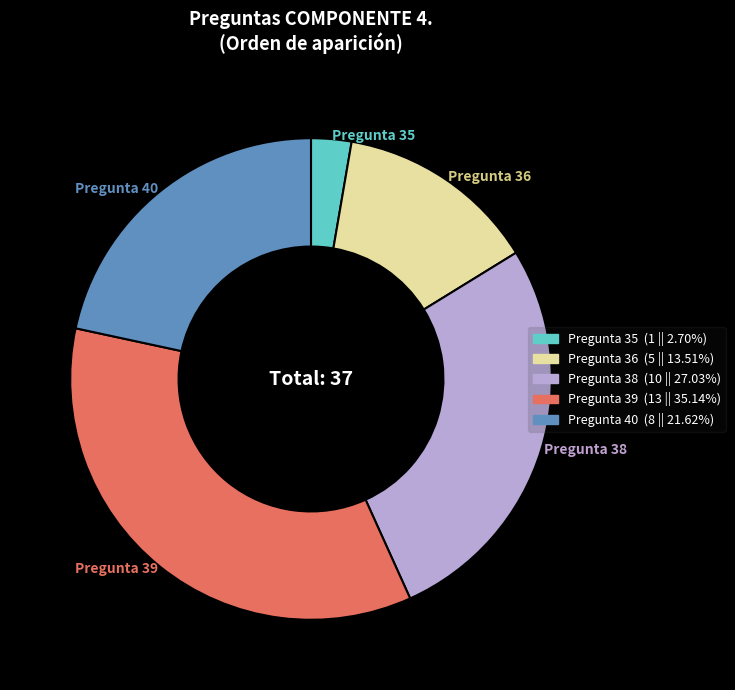

What is the smallest slice in the pie chart?

Pregunta 35